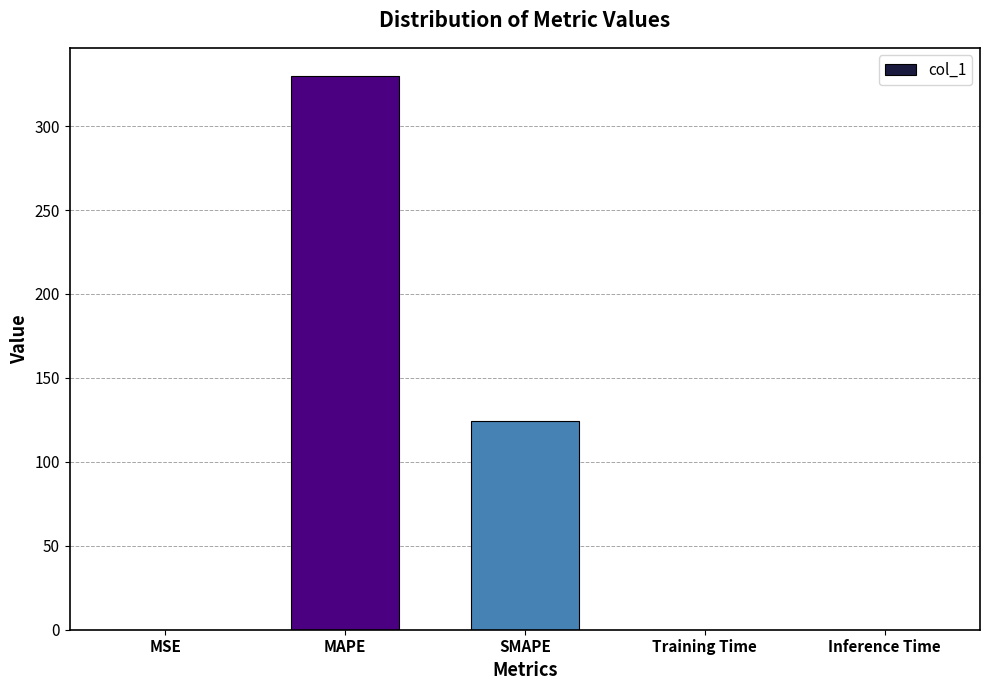

Between MAPE and Inference Time, which is larger?

MAPE